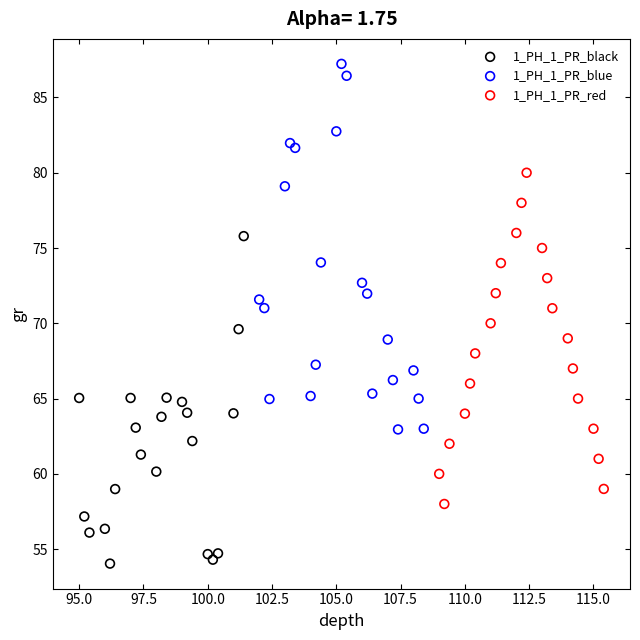

What are all the series names shown in the legend?

1_PH_1_PR_black, 1_PH_1_PR_blue, 1_PH_1_PR_red